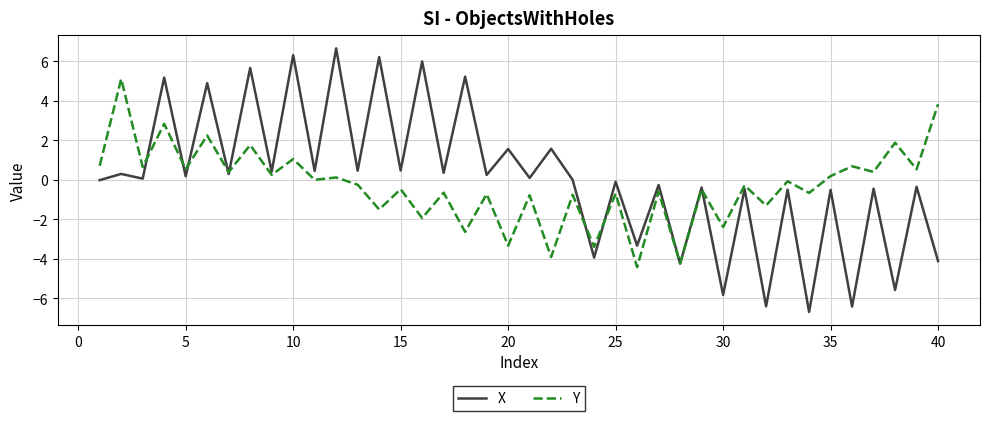

Rank the series by their maximum value, from highest to lowest.

X, Y